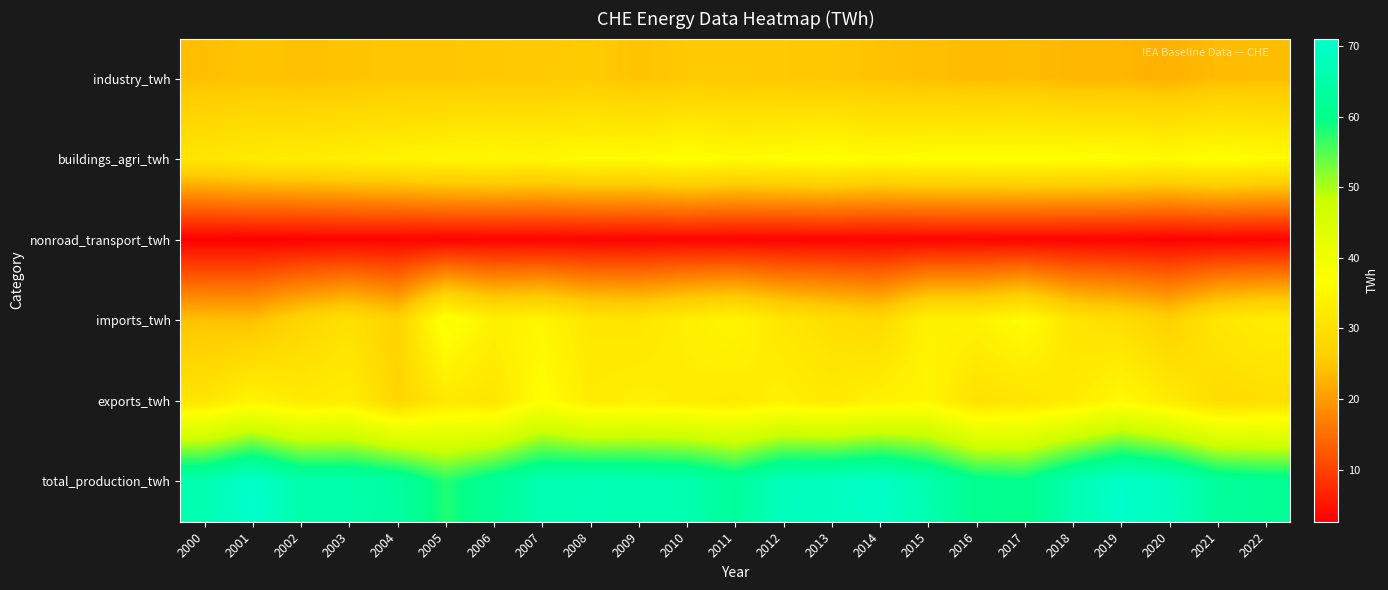

Which series has the largest range (max minus min)?

imports_twh